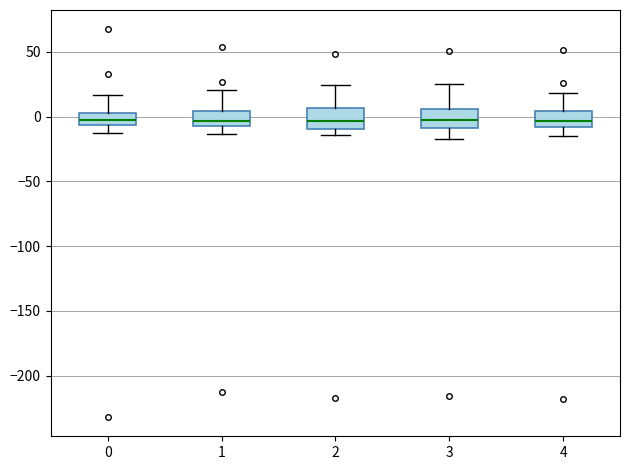

Reading left to right, read every box against the y-axis: the position of its median line, the range the box covers, and the ends of its whiskers. The values are not printed on the chart, so give them approximately, as read against the axis.

0: median -5 (inside the box), box -5 to 5, whiskers -15 to 15
1: median -5 (just above the box's lower edge), box -5 to 5, whiskers -15 to 20
2: median -5, box -10 to 5, whiskers -15 to 25
3: median 0, box -10 to 5, whiskers -15 to 25
4: median -5, box -10 to 5, whiskers -15 to 20